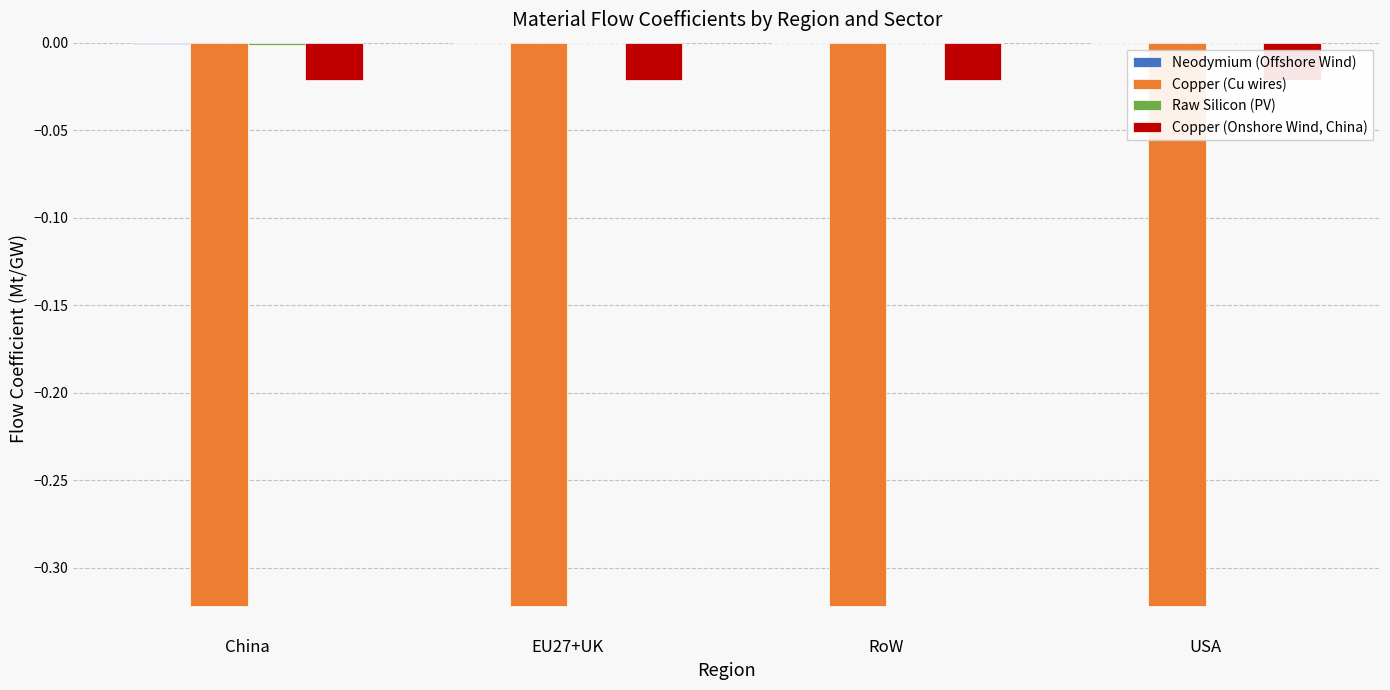

Reading left to right, transcribe all the data shown in this chart.

Neodymium (Offshore Wind): China=-0.0	EU27+UK=0.0	RoW=0.0	USA=0.0
Copper (Cu wires): China=-0.3	EU27+UK=-0.3	RoW=-0.3	USA=-0.3
Raw Silicon (PV): China=-0.0	EU27+UK=-0.0	RoW=-0.0	USA=-0.0
Copper (Onshore Wind, China): China=-0.0	EU27+UK=-0.0	RoW=-0.0	USA=-0.0